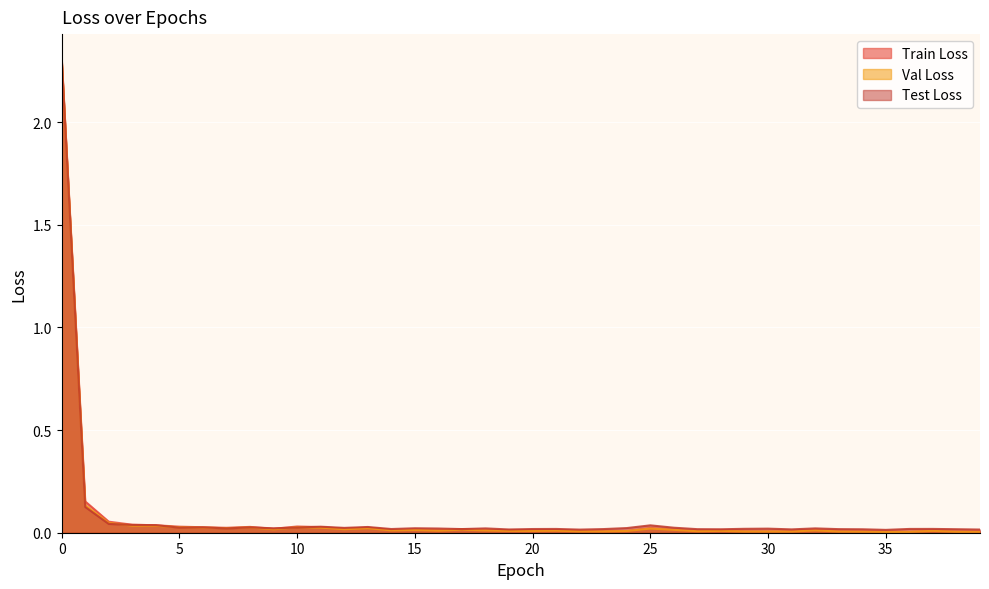

The value of Val Loss at 27 is 0.0. True or false?

False